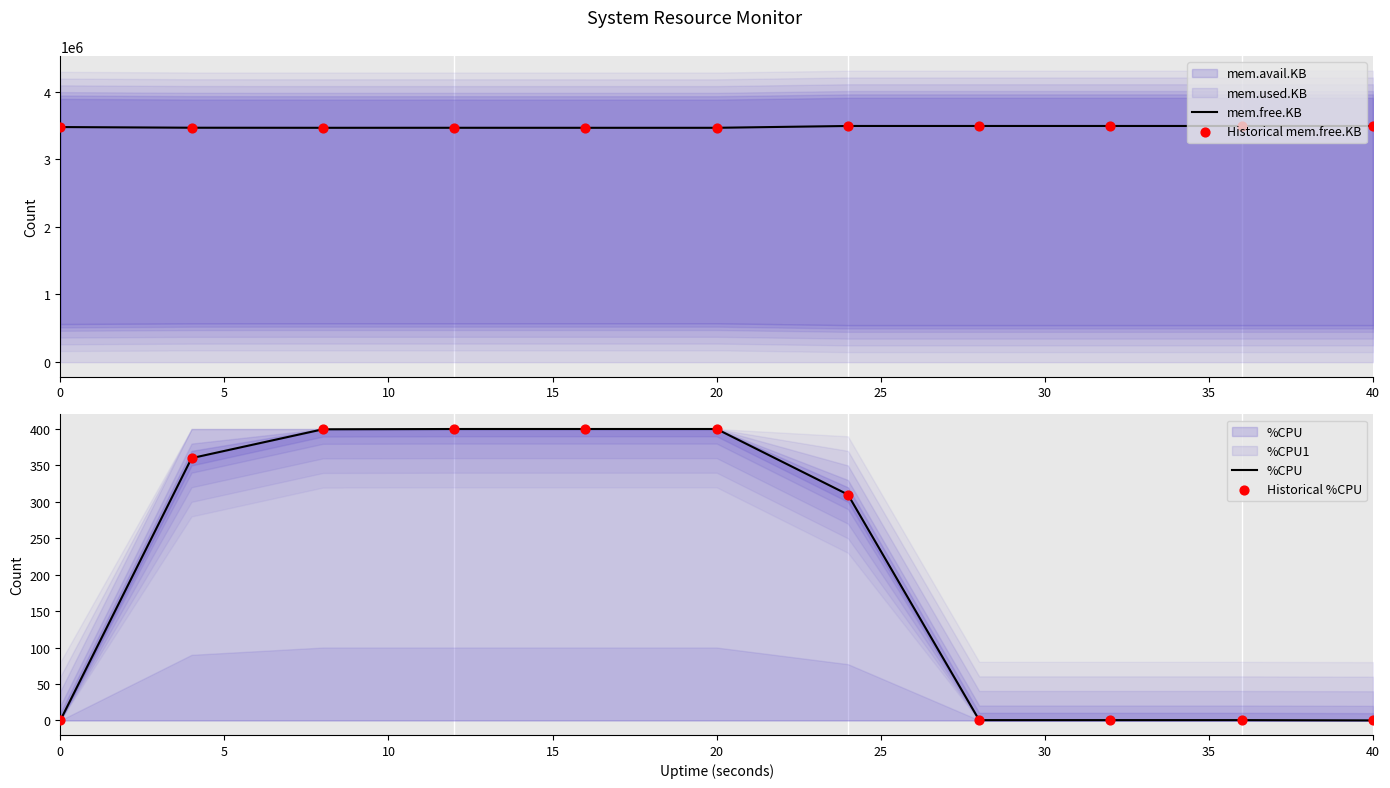

The value of mem.free.KB at 20 is 5142299. True or false?

False